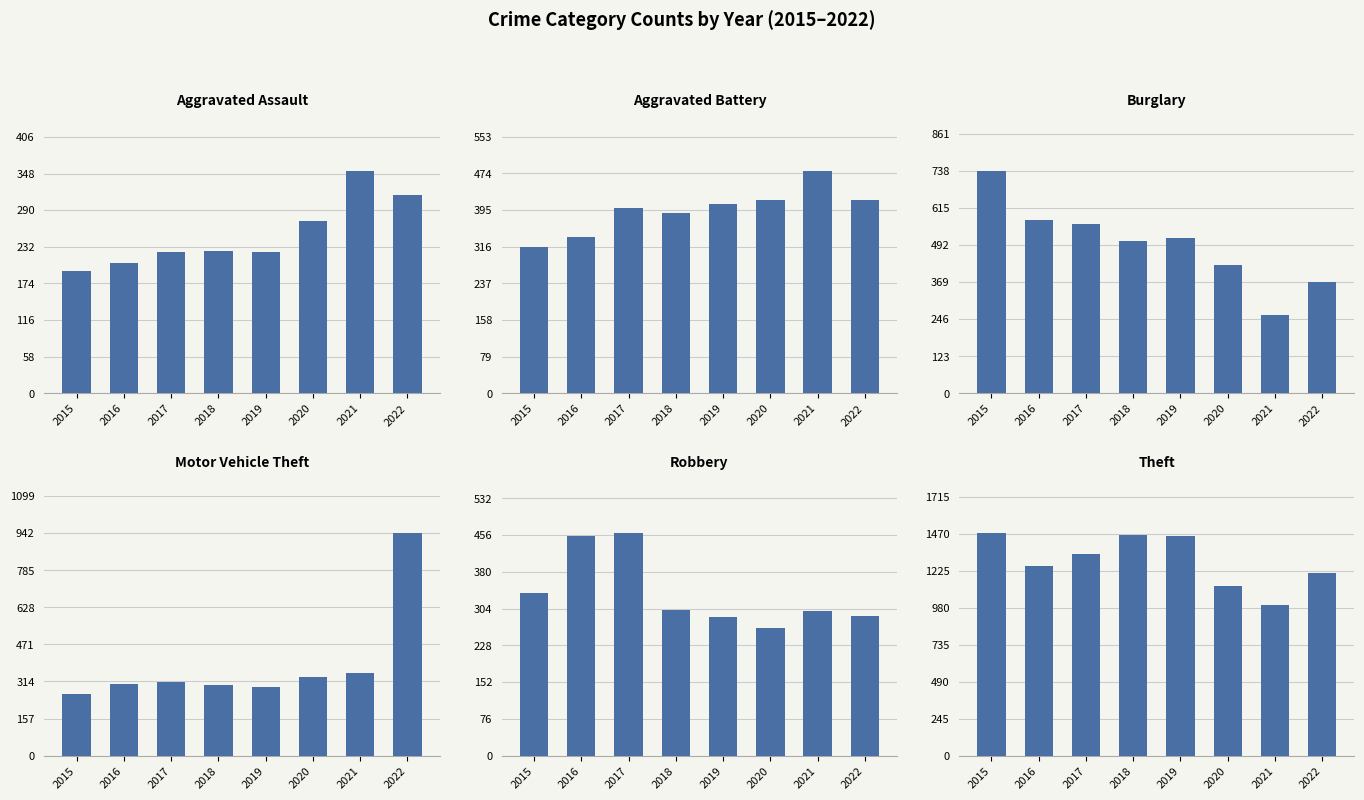

Reading left to right, transcribe all the data shown in this chart.

Aggravated Assault: 2015=194	2016=206	2017=224	2018=225	2019=223	2020=273	2021=352	2022=314
Aggravated Battery: 2015=316	2016=336	2017=400	2018=389	2019=407	2020=416	2021=479	2022=416
Burglary: 2015=738	2016=576	2017=562	2018=506	2019=517	2020=425	2021=261	2022=368
Motor Vehicle Theft: 2015=263	2016=304	2017=312	2018=298	2019=290	2020=333	2021=348	2022=942
Robbery: 2015=337	2016=454	2017=460	2018=301	2019=287	2020=263	2021=300	2022=288
Theft: 2015=1474	2016=1259	2017=1339	2018=1461	2019=1459	2020=1125	2021=998	2022=1208